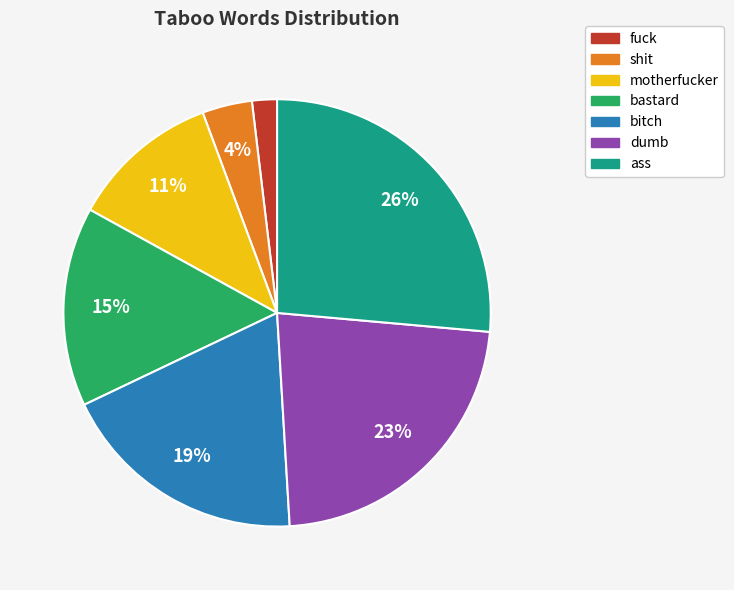

To the nearest percent, what is the average slice percentage?

14%